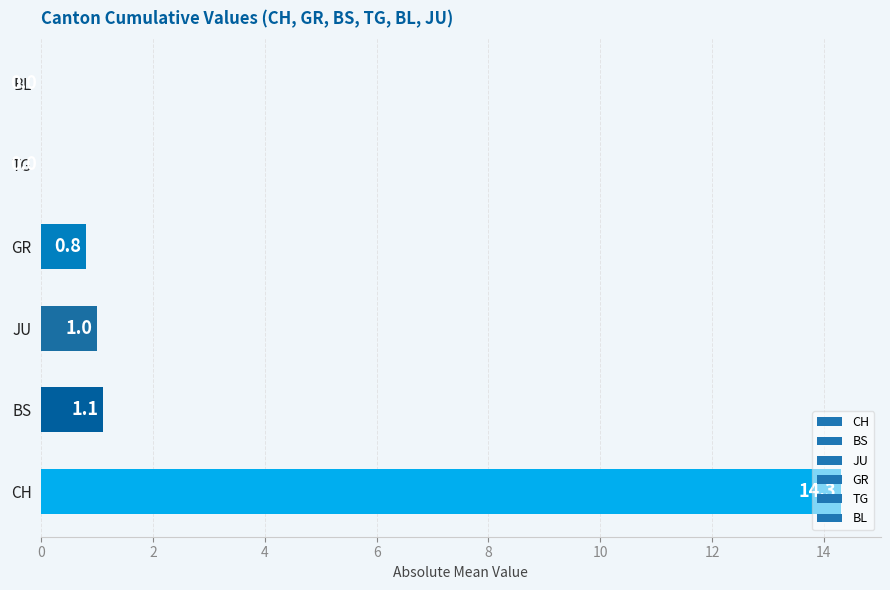

True or false: the data shows 0.4 at JU.

False